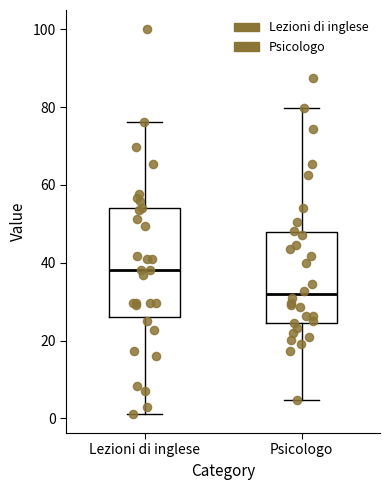

Which box is the tallest, from its lower edge to its upper edge?

Lezioni di inglese